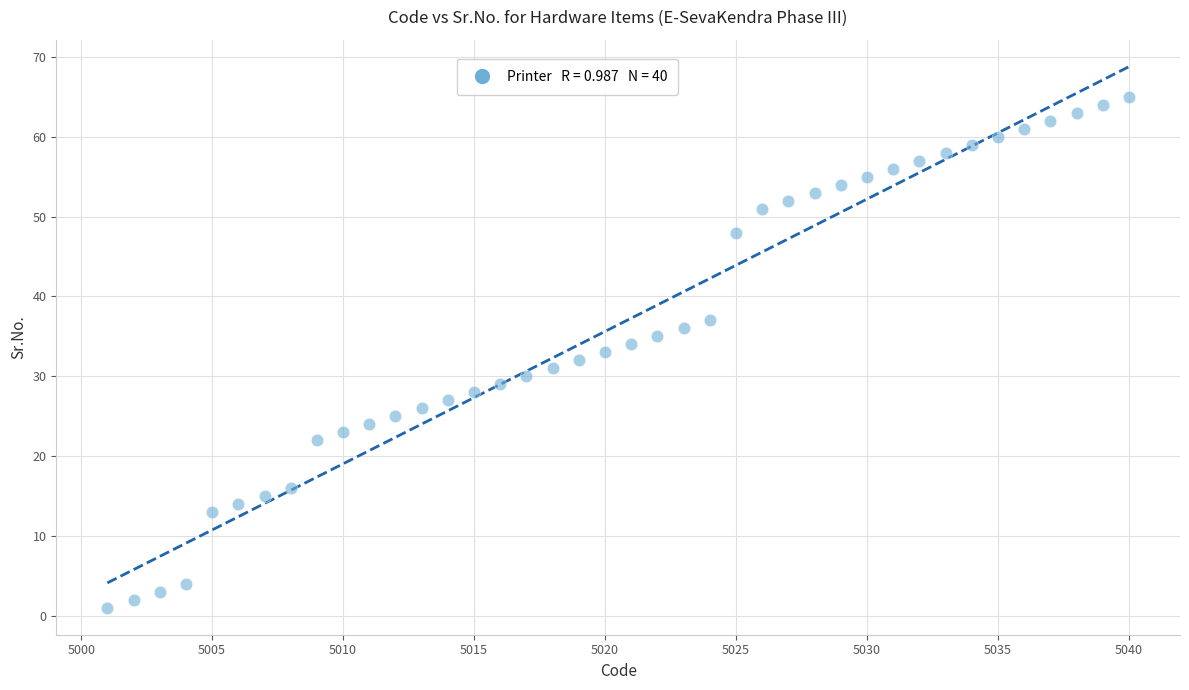

What is the range of X values (max minus min)?

39